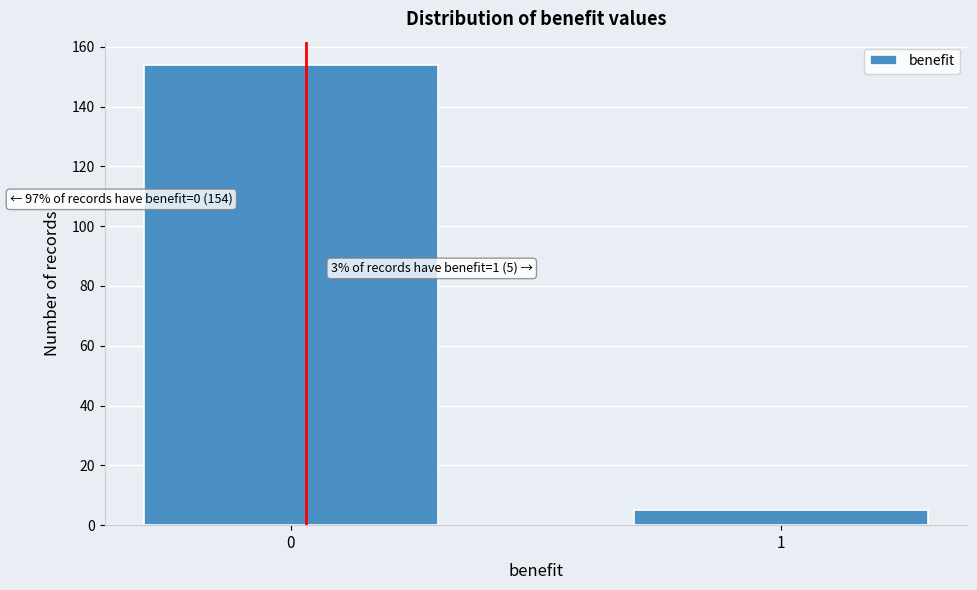

Reading left to right, extract all data points from this chart.

154	5